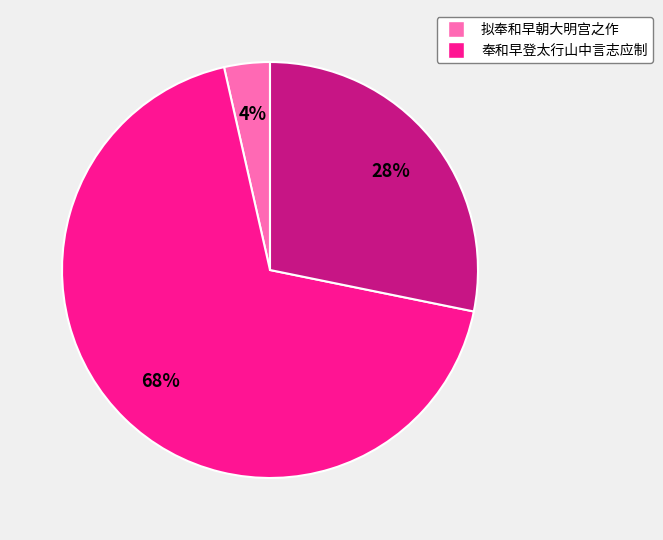

Does any single category account for the majority?

Yes